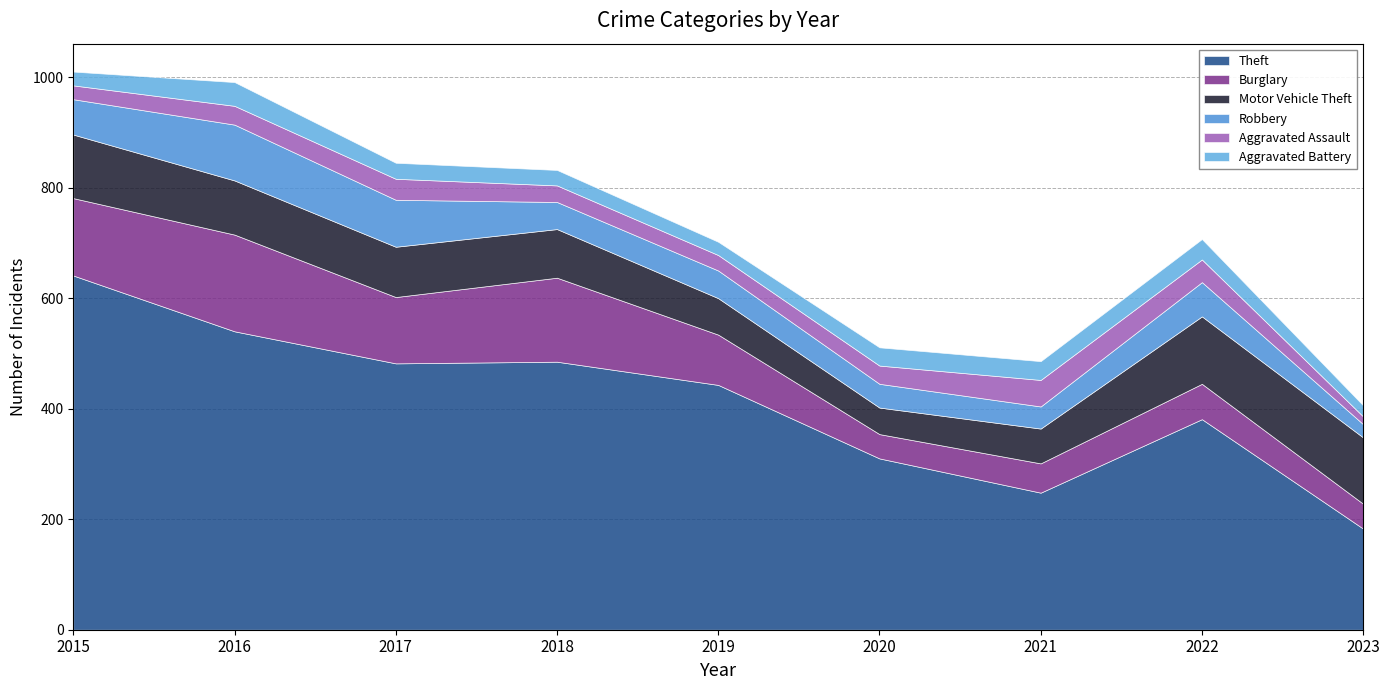

At which label does Aggravated Battery first exceed 29?

2016